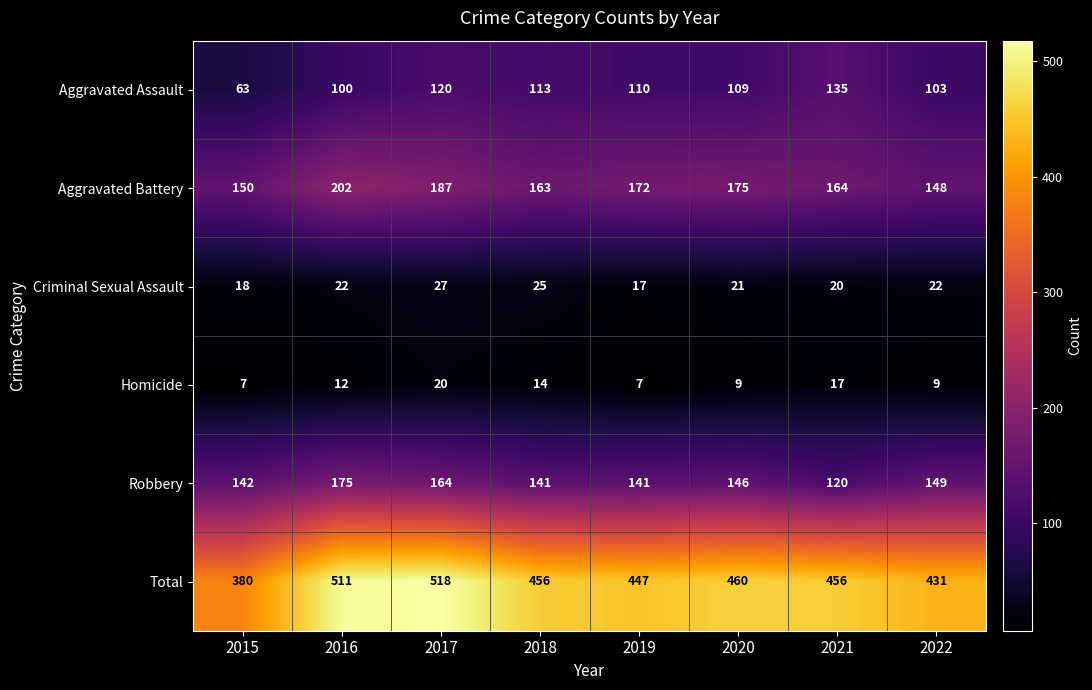

At how many categories does at least one series exceed 193?

8